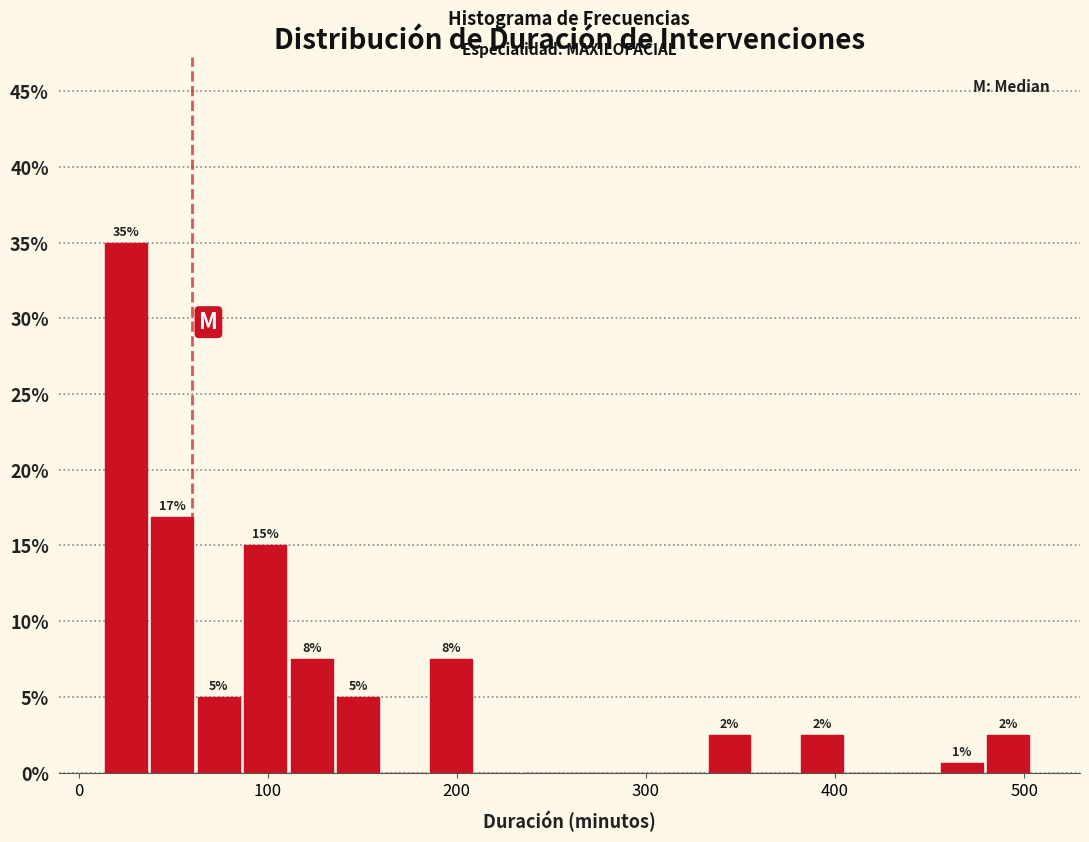

Read against the x-axis, roughly where is the centre of the tallest bar?

30